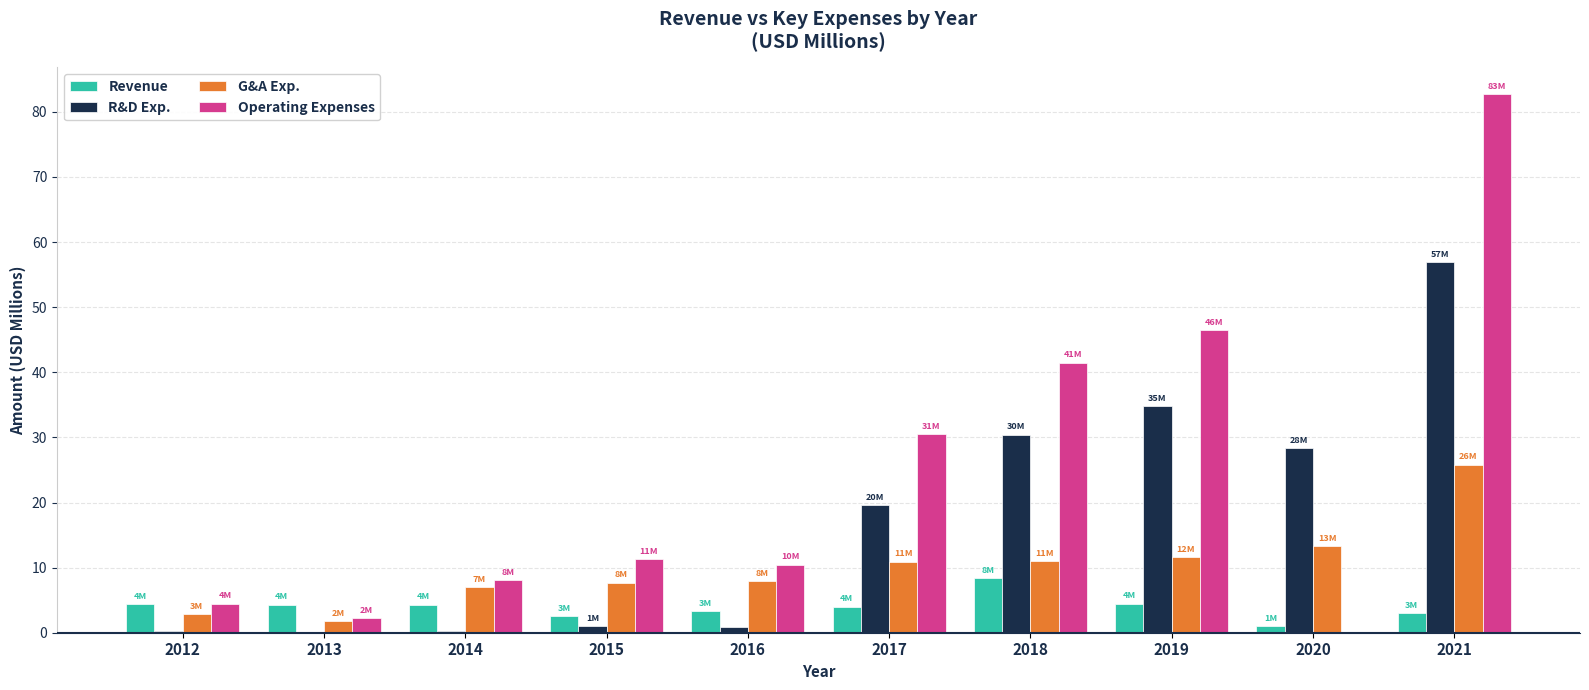

At which label does Revenue first exceed 4?

2012